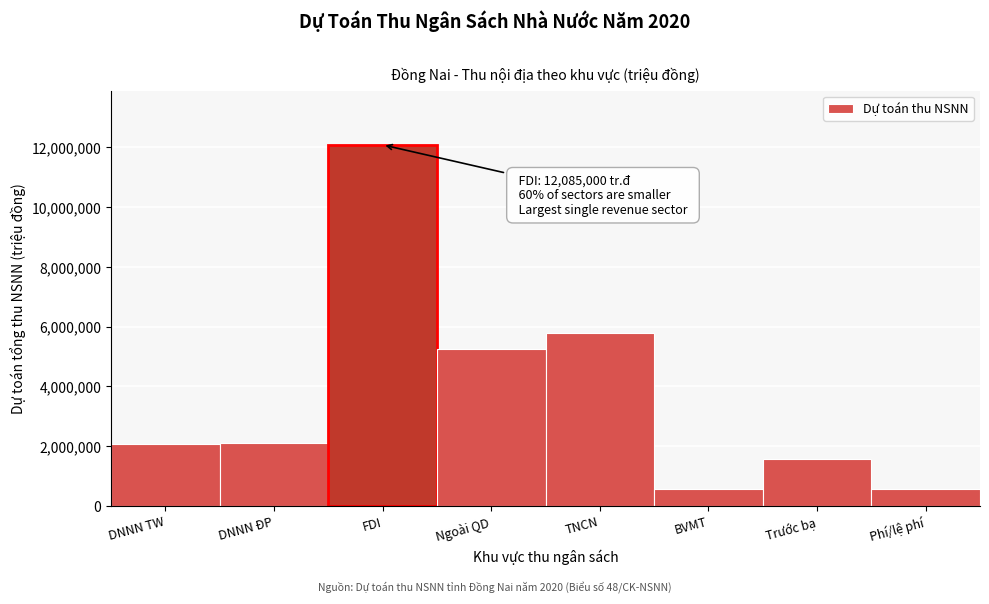

What is the change in value from Ngoài QD to BVMT?

-4684000